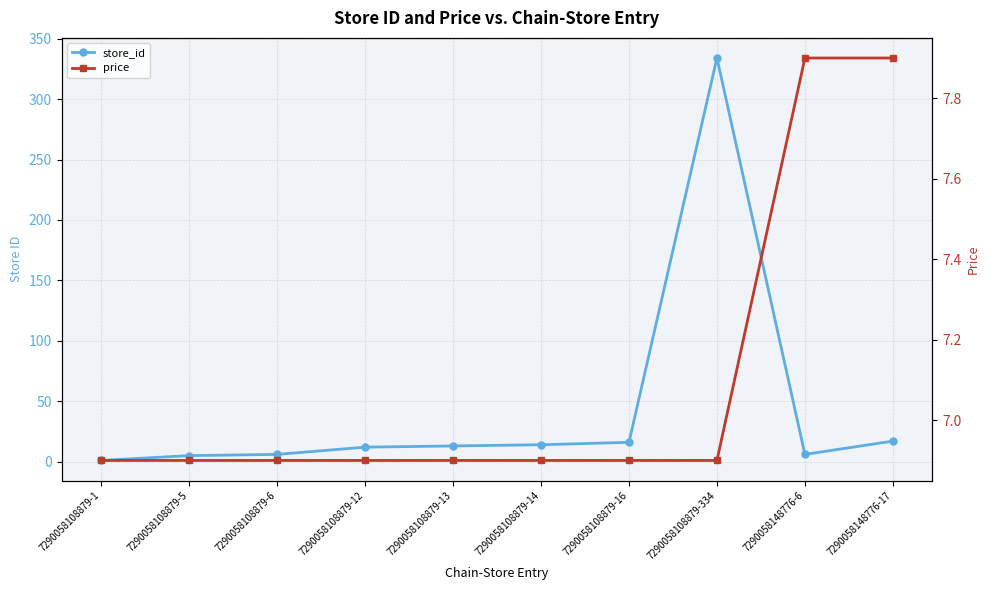

Which category has the lowest value in the price series?

7290058108879-1